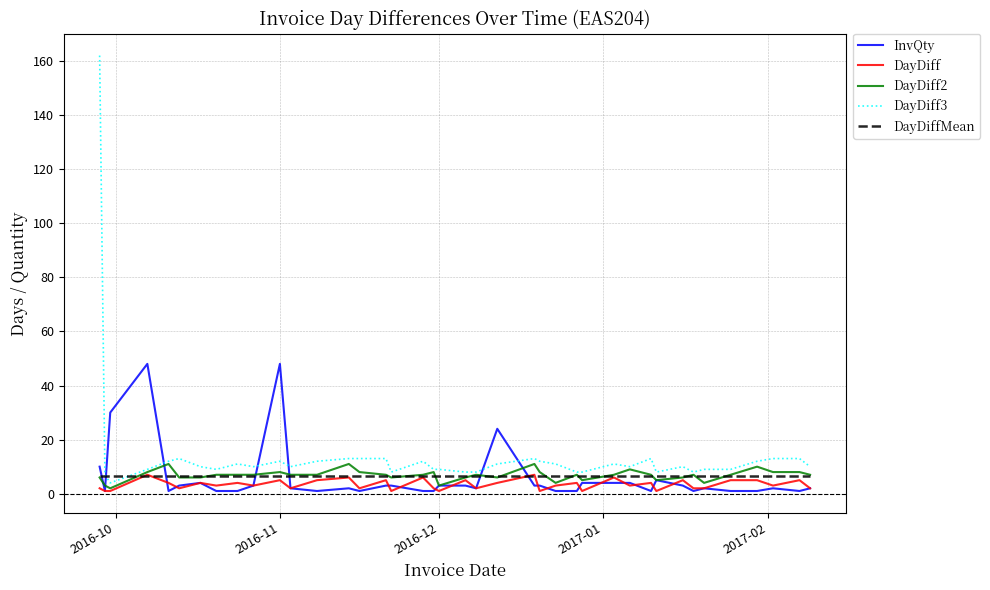

Which series has the widest spread of values?

DayDiff3